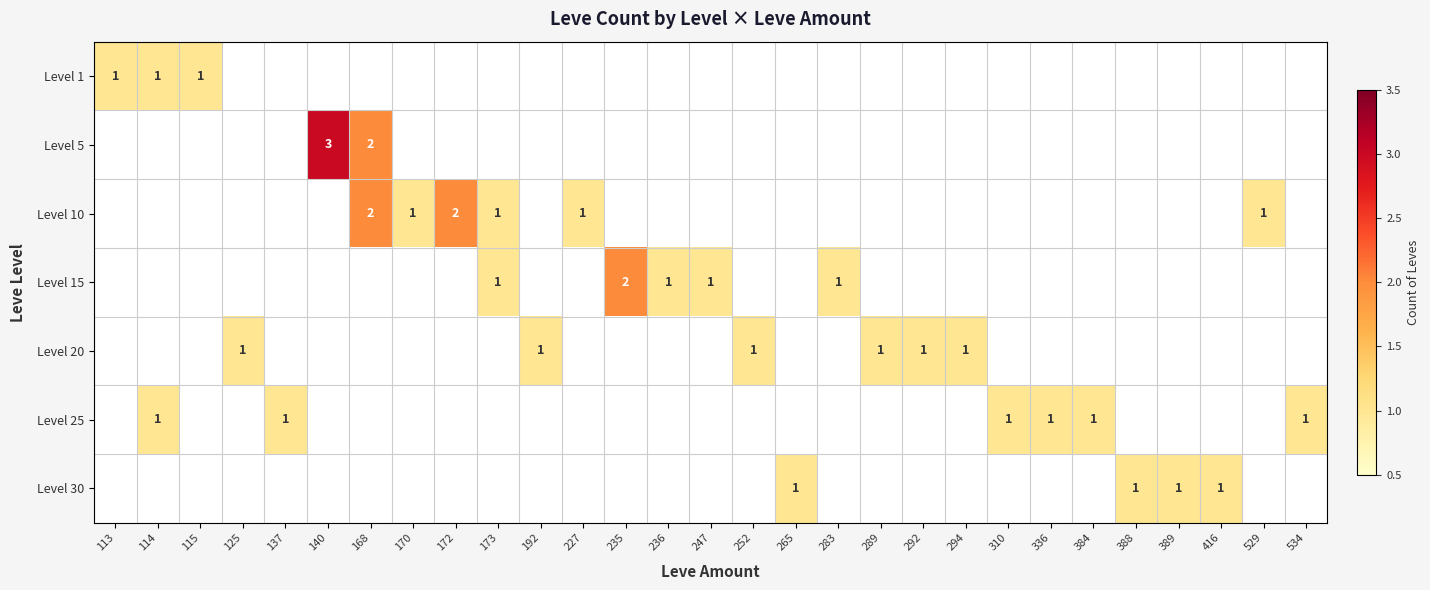

The value of Level 30 at 265 is 1. True or false?

True